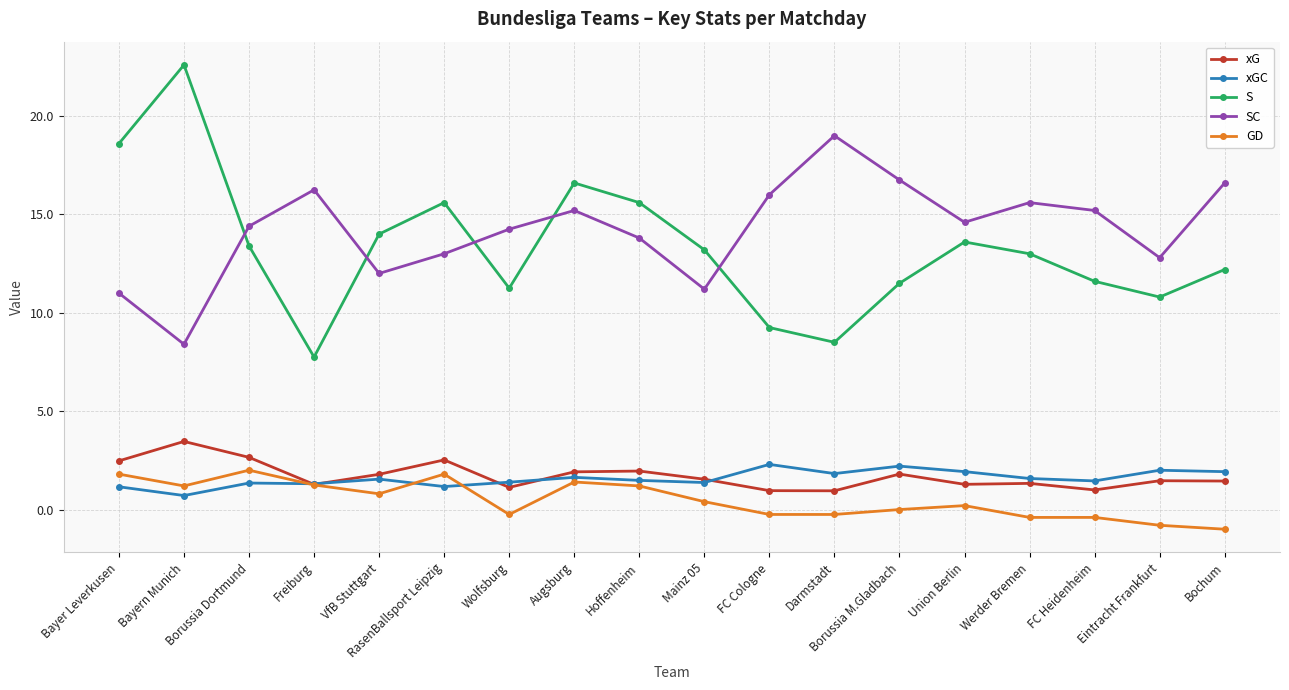

Is this an area chart (filled region under the line)?

No